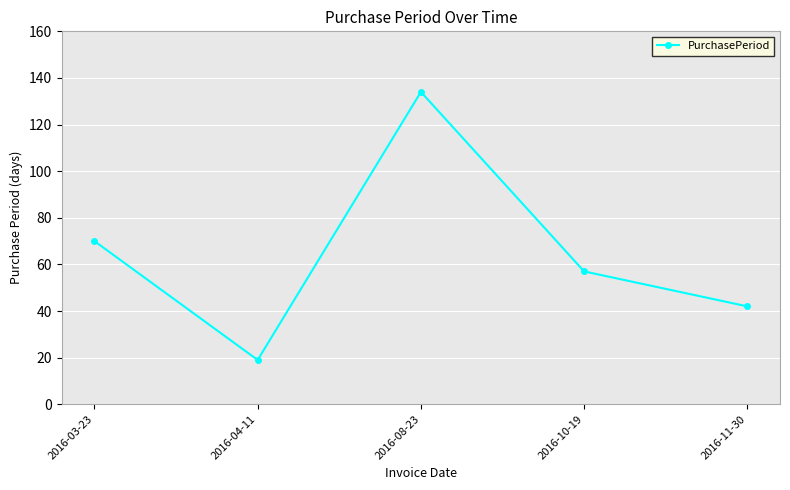

What is the change in value from 2016-03-23 to 2016-11-30?

-28